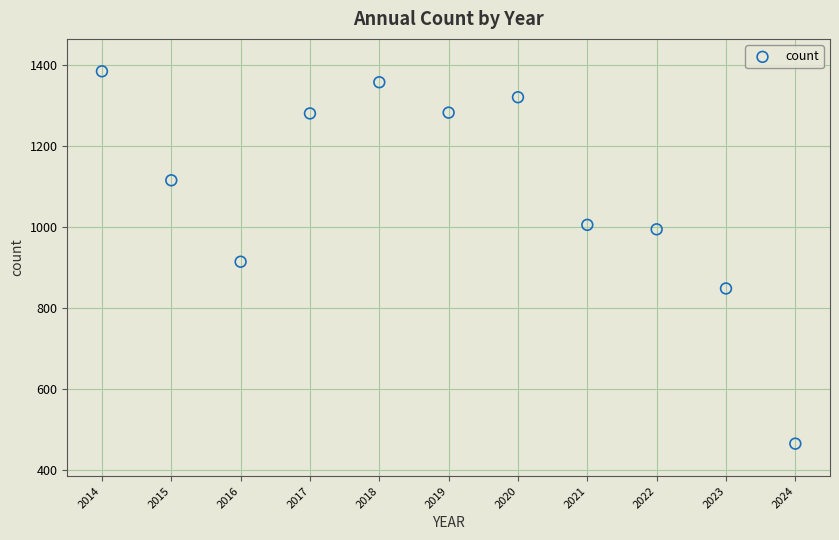

What is the range of Y values (max minus min)?

919